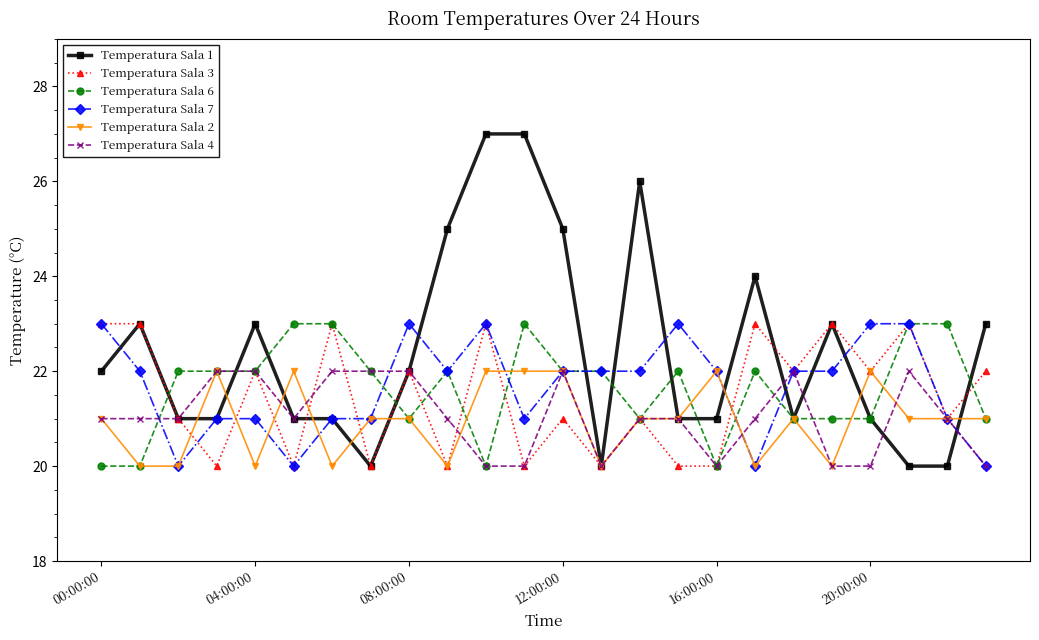

Which series has the largest range (max minus min)?

Temperatura Sala 1